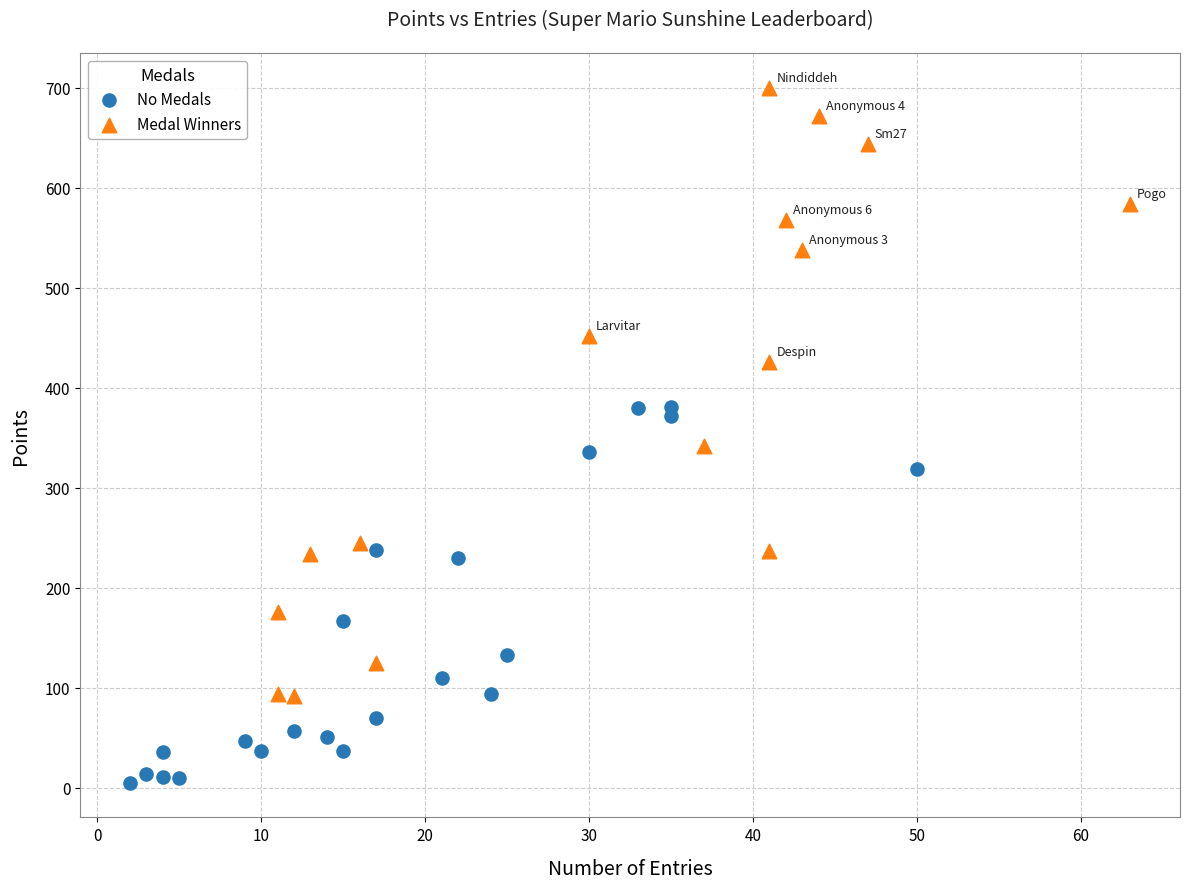

What are all the series names shown in the legend?

No Medals, Medal Winners